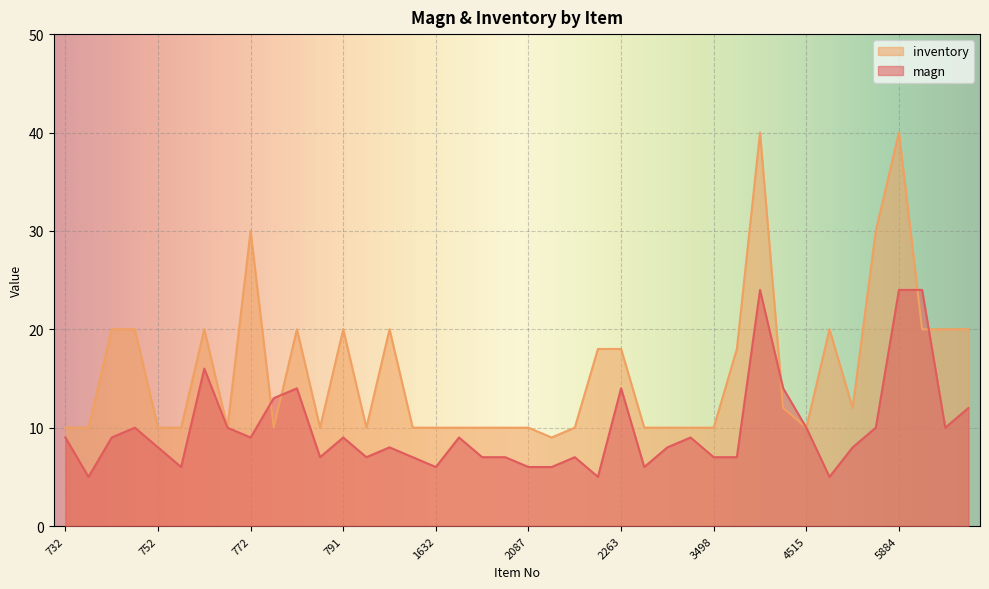

At 795, list the series in order from largest to smallest.

inventory, magn